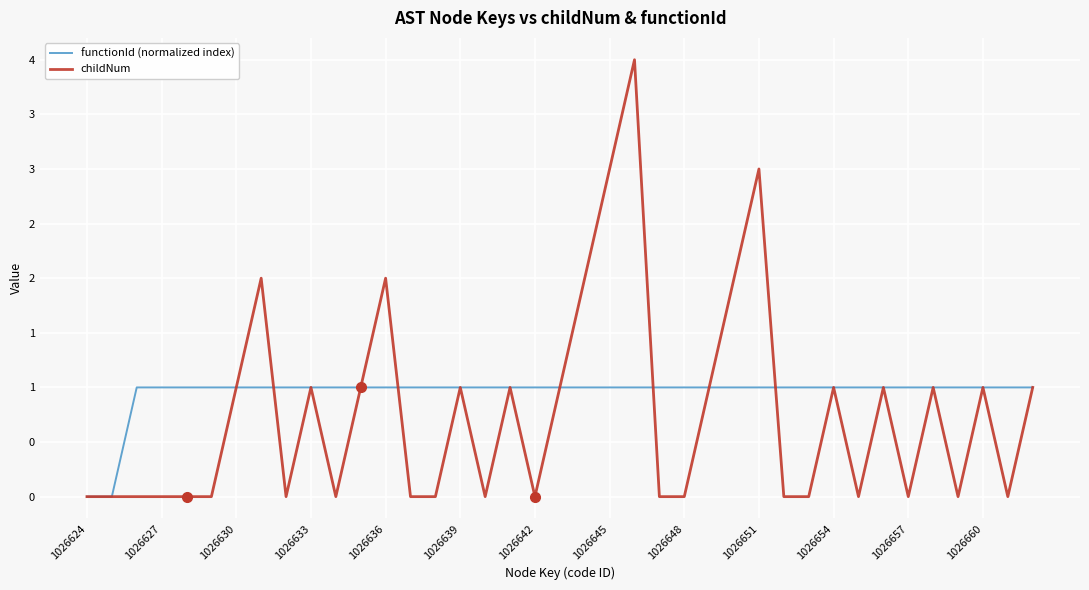

What are all the series names shown in the legend?

functionId (normalized index), childNum